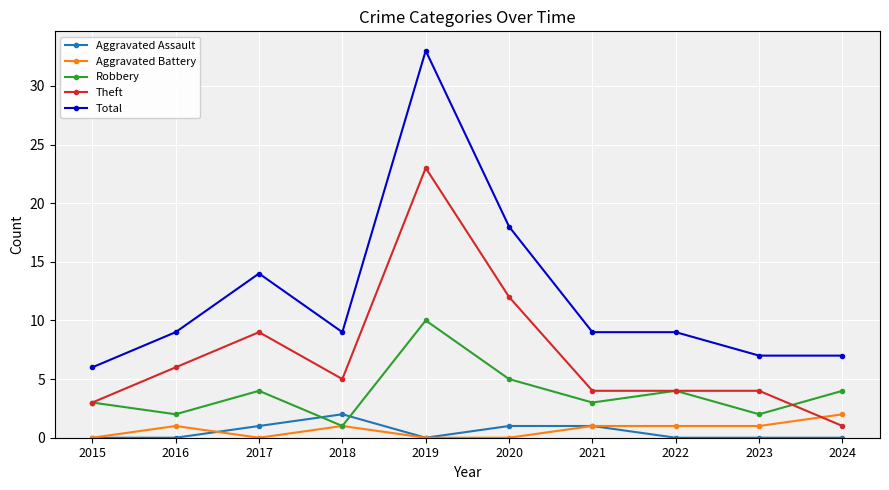

The value of Aggravated Assault at 2018 is 4. True or false?

False